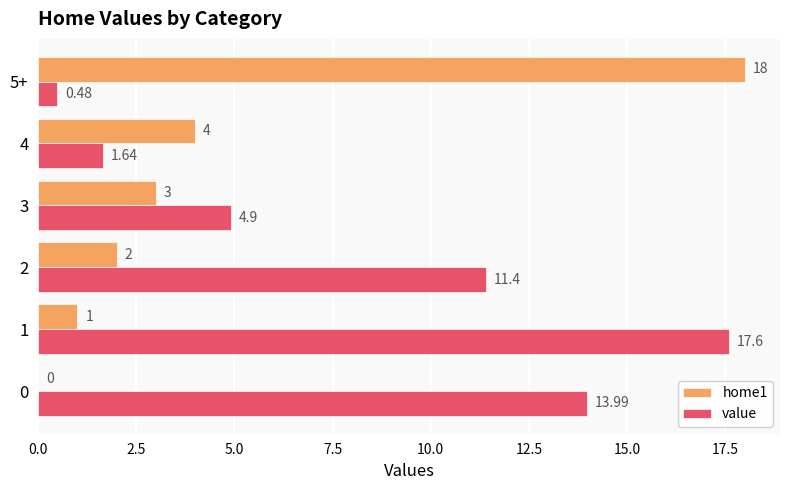

Is the value of home1 at 4 greater than the value of value at 2?

No